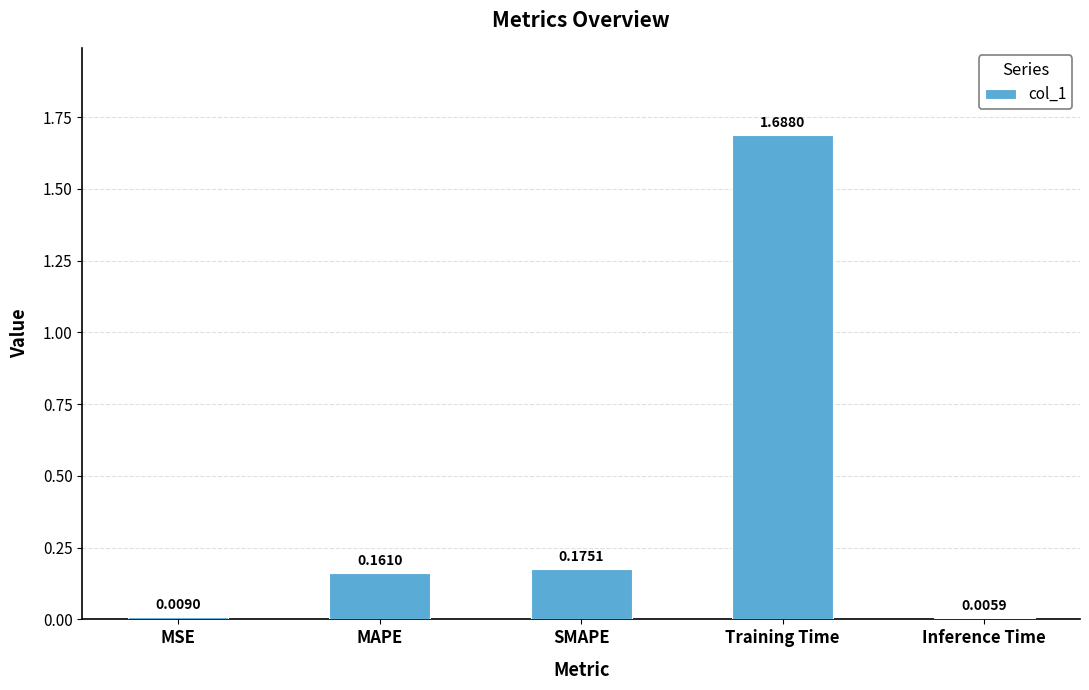

Which has a higher value, Inference Time or Training Time?

Training Time